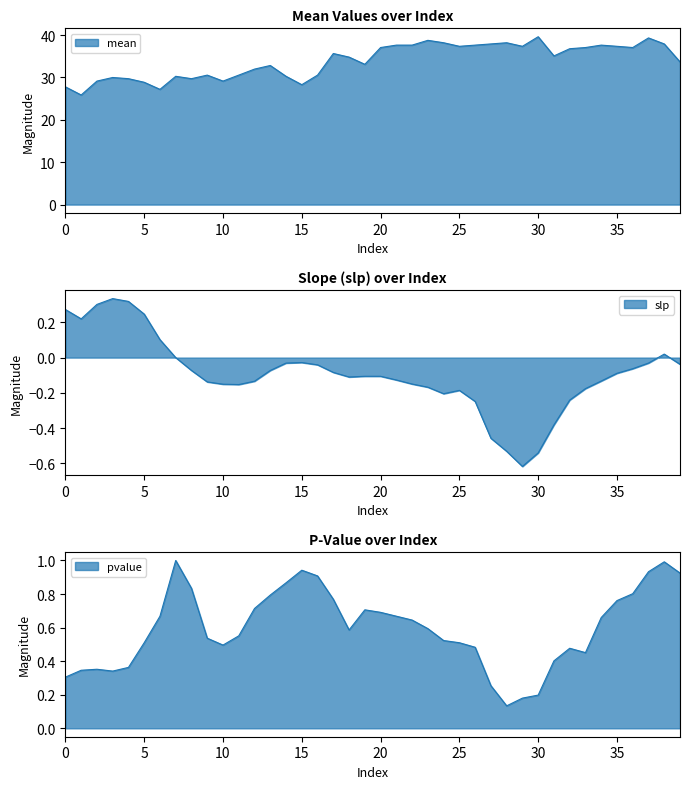

What is the difference between the second highest and second lowest values in the pvalue series?

0.8